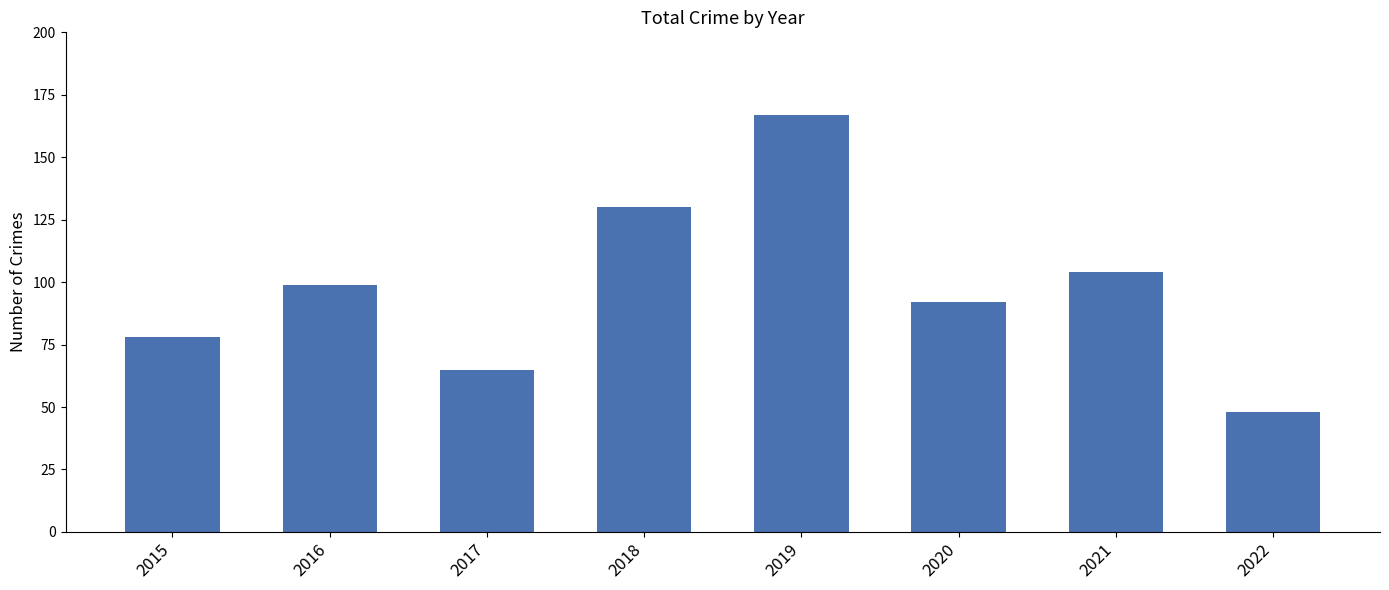

Are the bars horizontal?

No